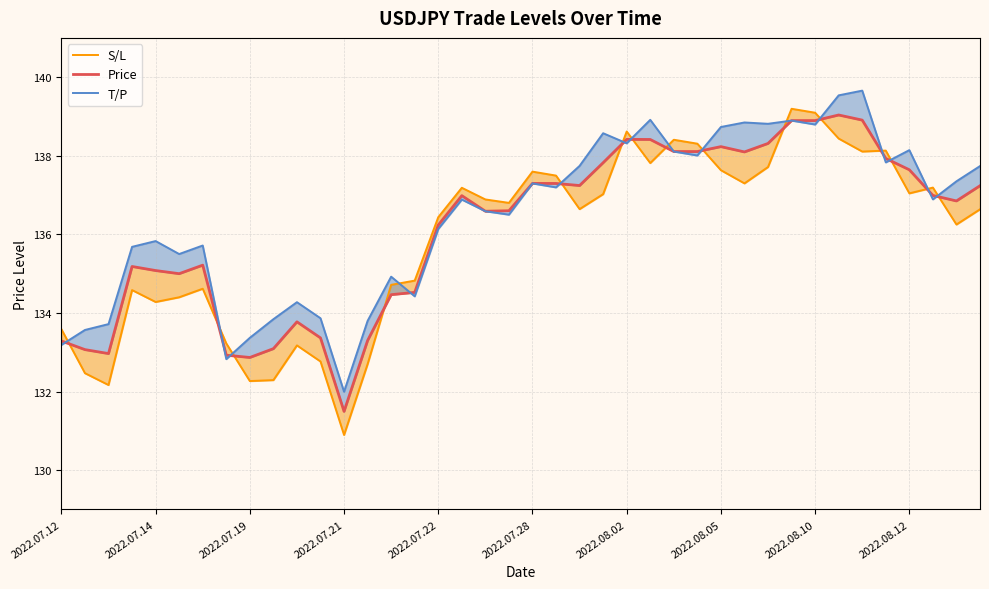

In T/P, how many points are lower than both neighbors (excluding endpoints)?

12